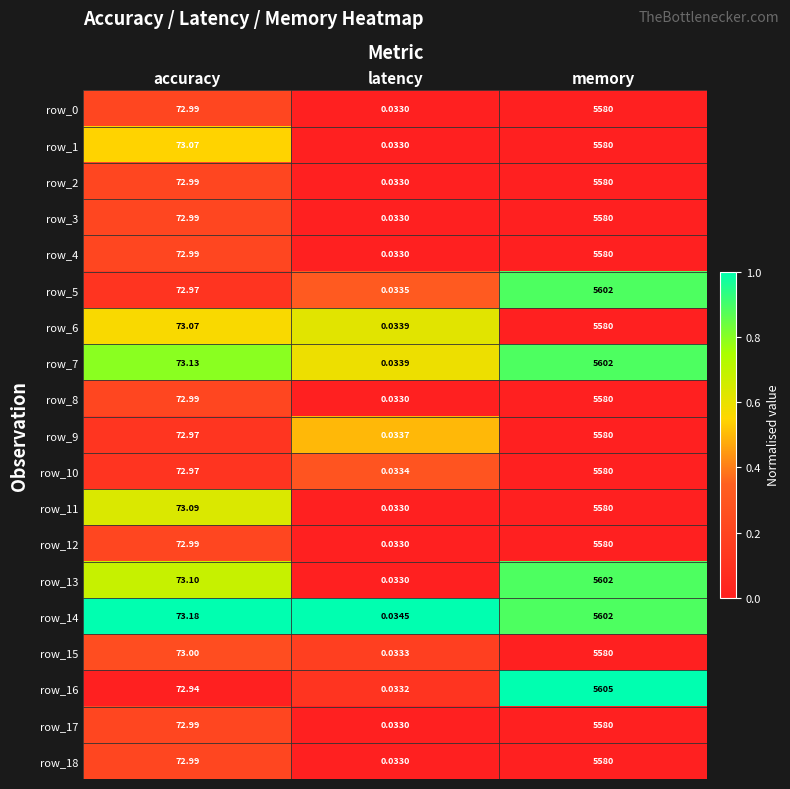

At which label is row_0 closest to 2790?

accuracy